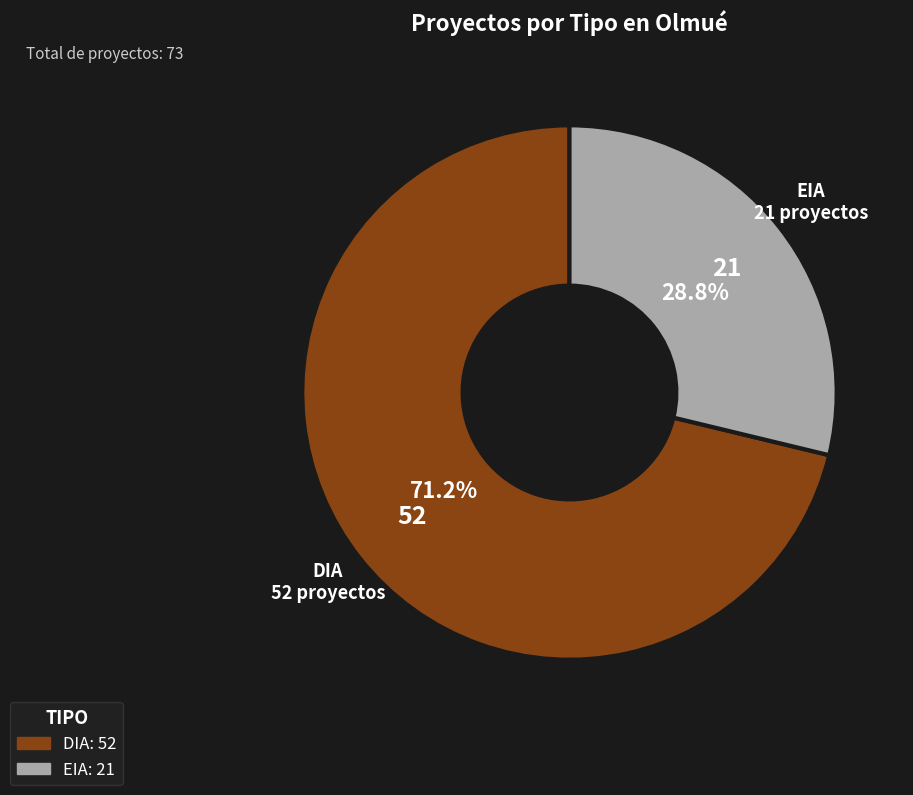

Is it true that EIA is 29% of the pie?

True